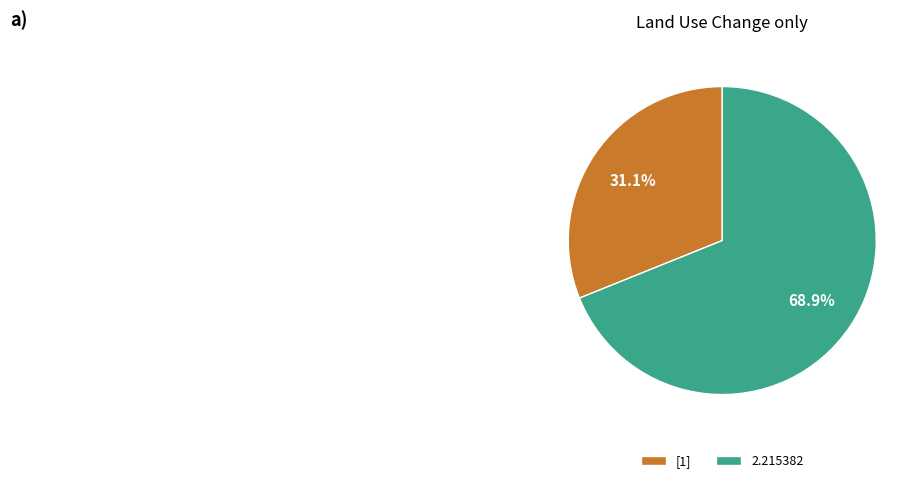

How many segments does this pie chart have?

2